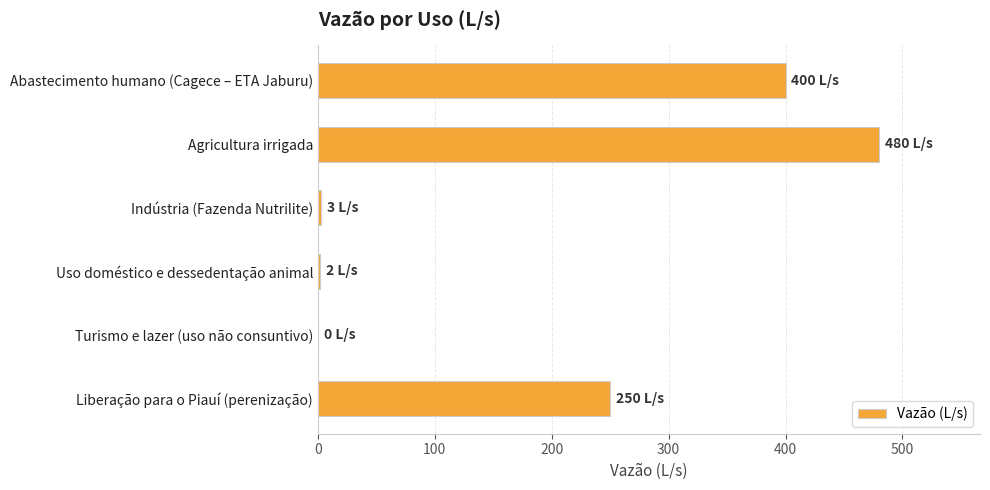

Does the chart contain stacked bars?

No